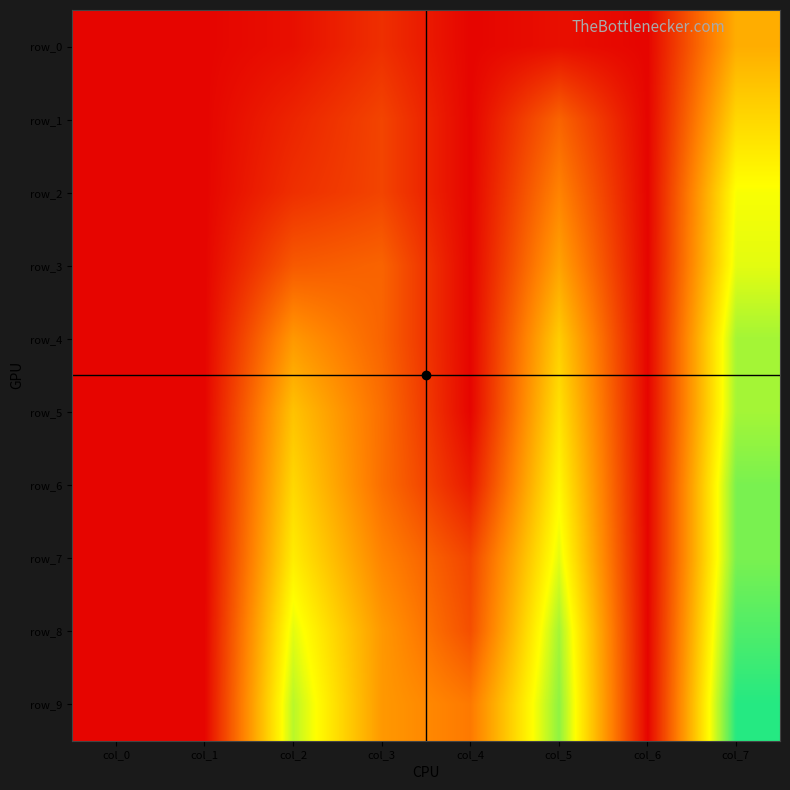

What is the sum of all row_3 values?

1.0